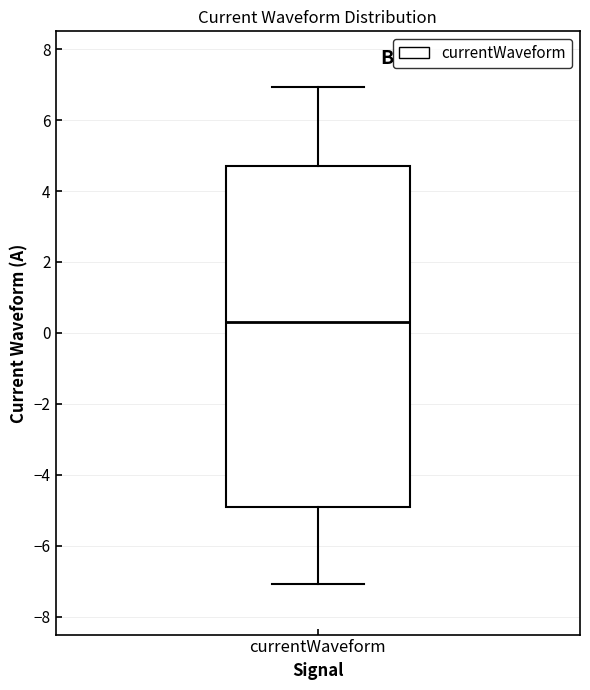

Where does the median line of the box for currentWaveform sit on the y-axis? The values are not printed on the chart, so give them approximately, as read against the axis.

0.2